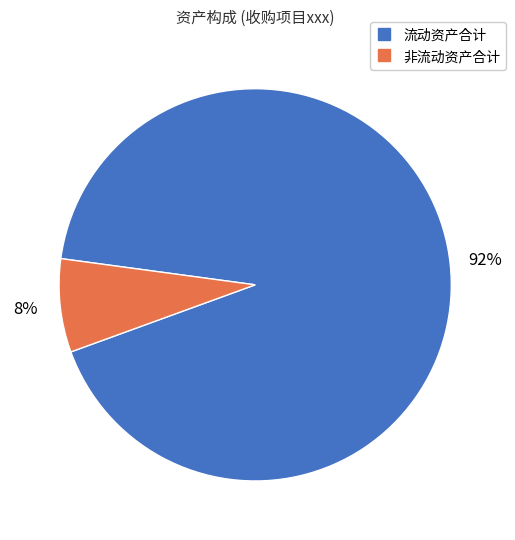

Which has a higher value, 非流动资产合计 or 流动资产合计?

流动资产合计